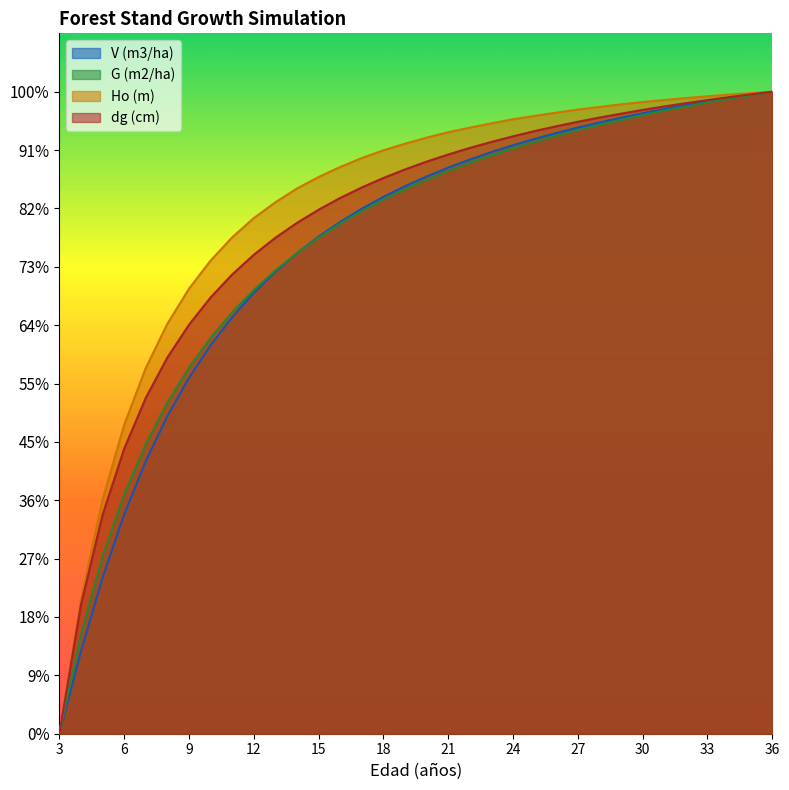

Does the chart have visible grid lines?

No